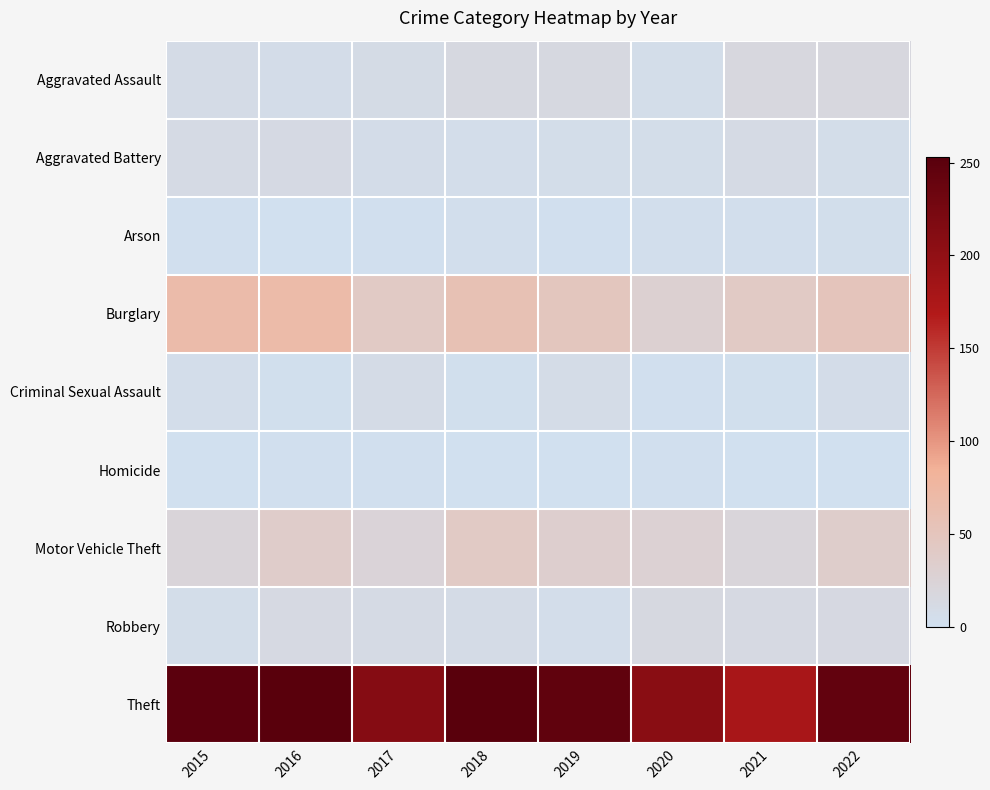

At 2020, list the series in order from largest to smallest.

Theft, Burglary, Motor Vehicle Theft, Robbery, Aggravated Assault, Aggravated Battery, Arson, Criminal Sexual Assault, Homicide